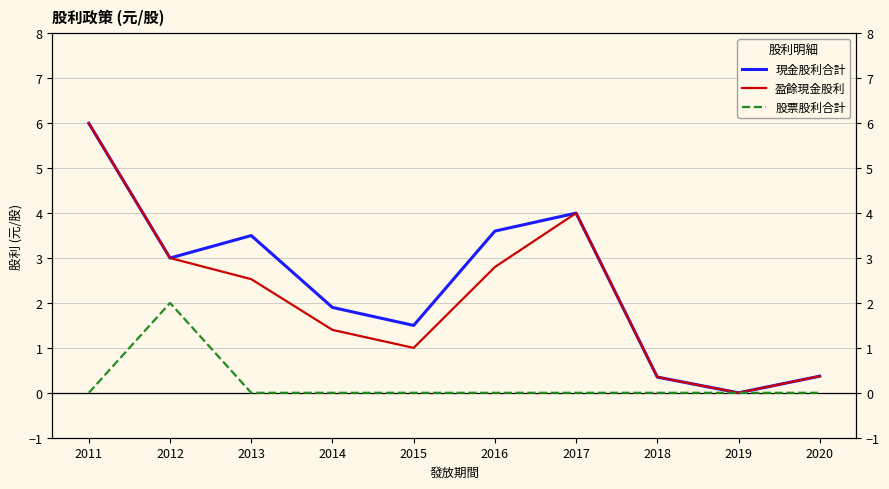

Does the chart have visible grid lines?

Yes